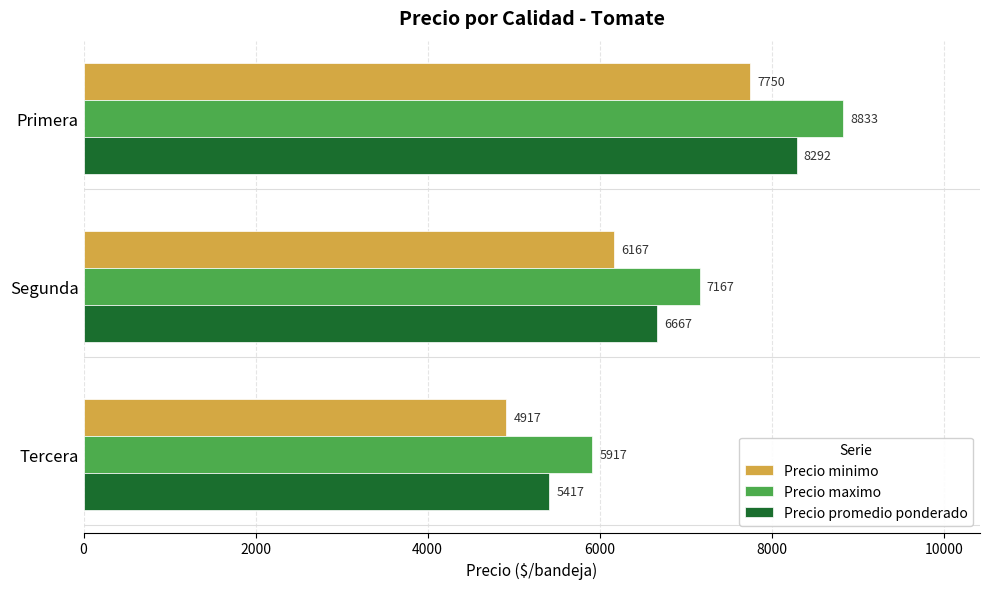

Which category has the lowest value in the Precio minimo series?

Tercera